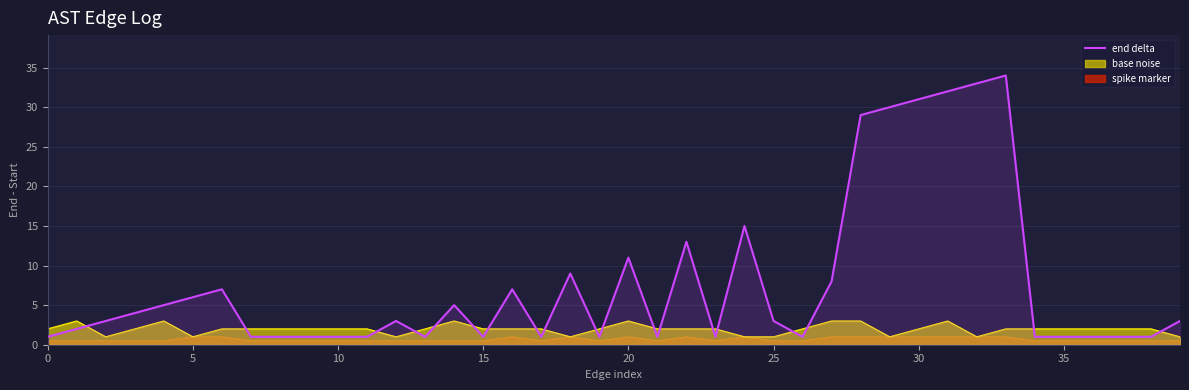

At which category does the data reach its first local valley?

13